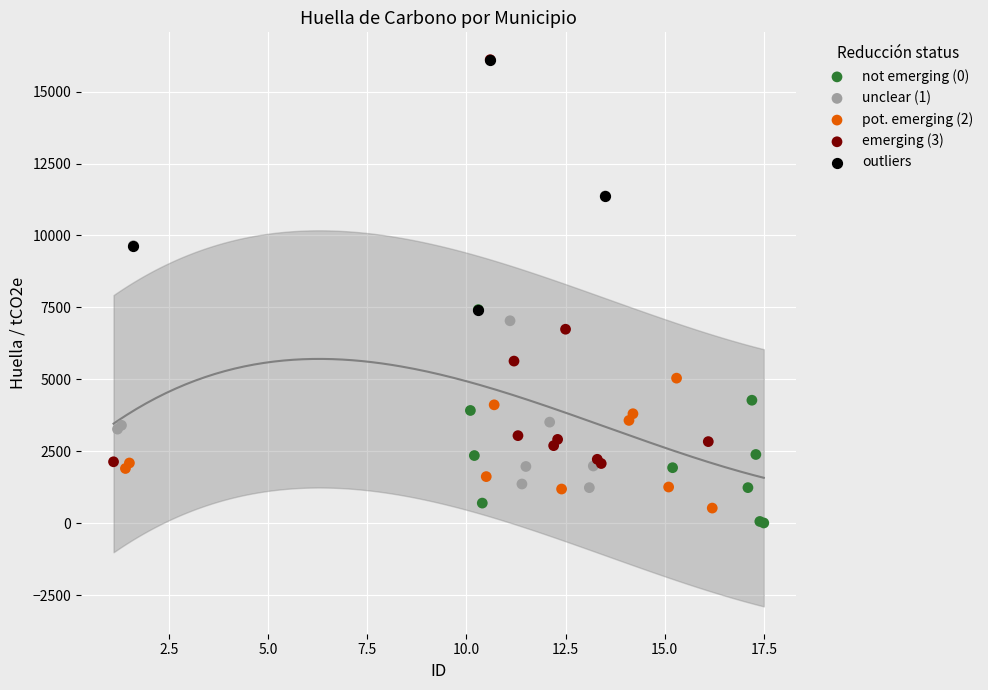

Which series has the widest spread of Y values?

emerging (3)